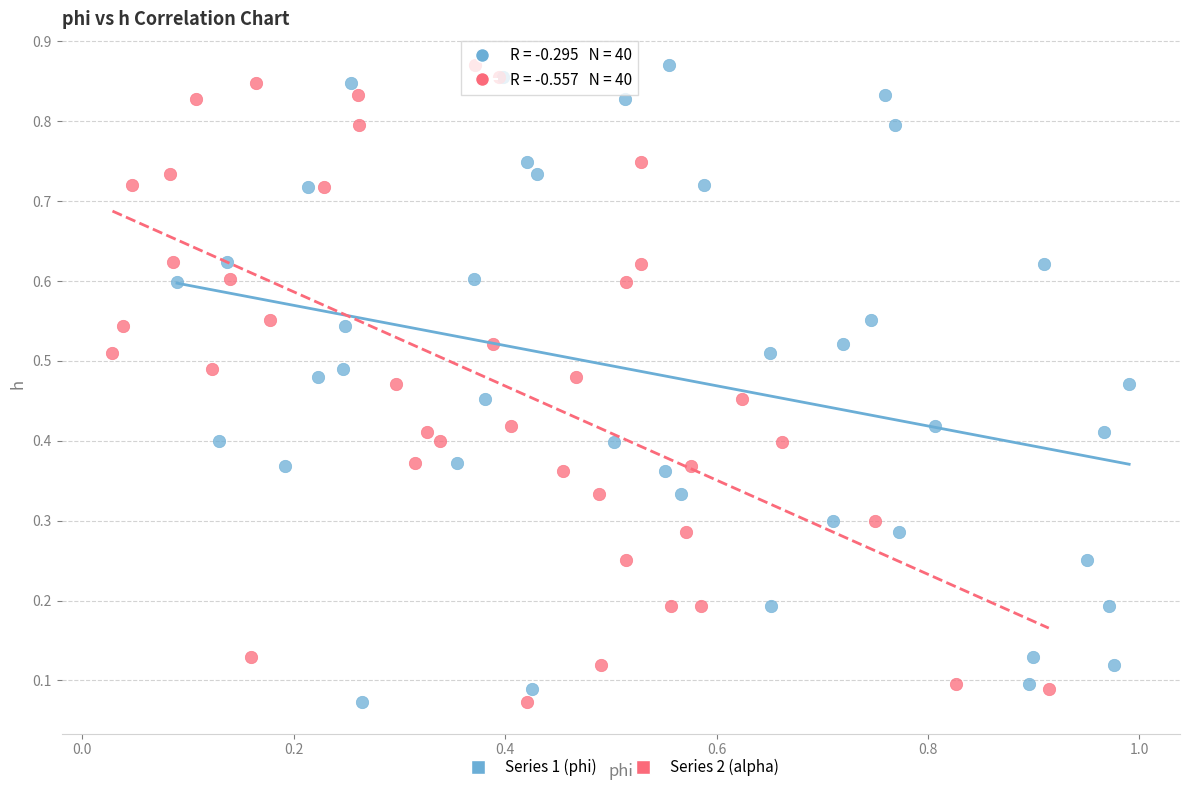

What are all the series names shown in the legend?

Series 1 (phi), Series 2 (alpha)